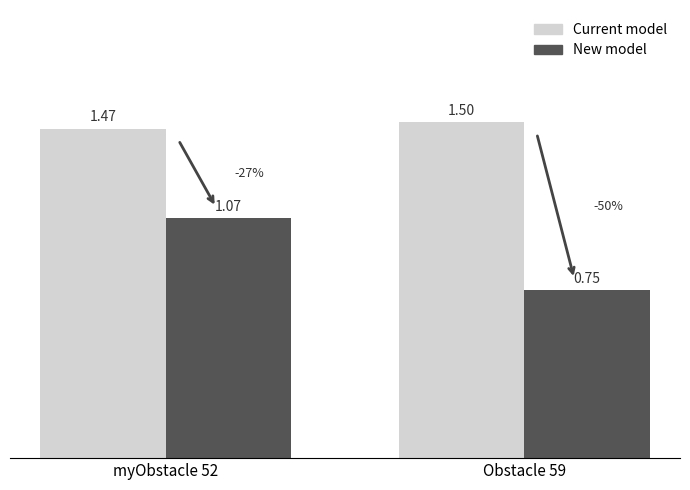

List the labels in order of Current model value, largest first.

Obstacle 59, myObstacle 52